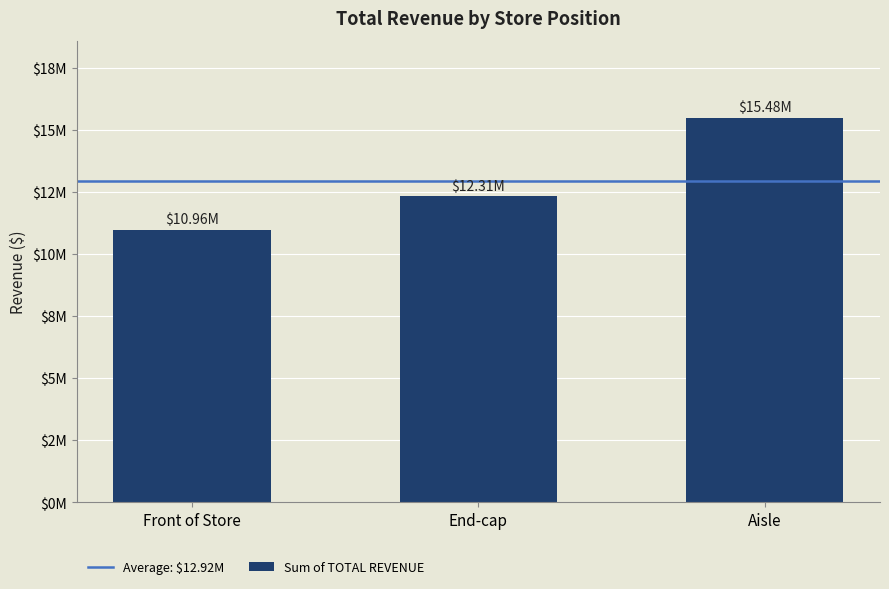

Are the bars horizontal?

No